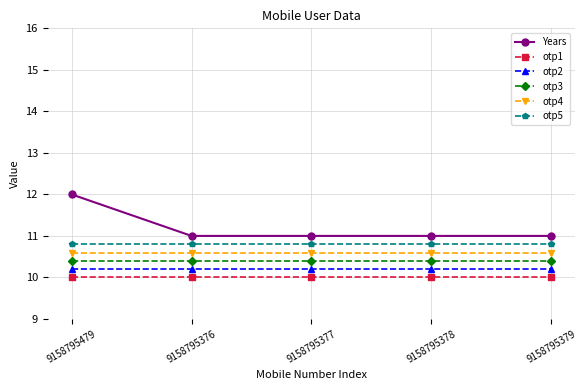

True or false: otp5 has a value of 10.8 at 9158795479.

True